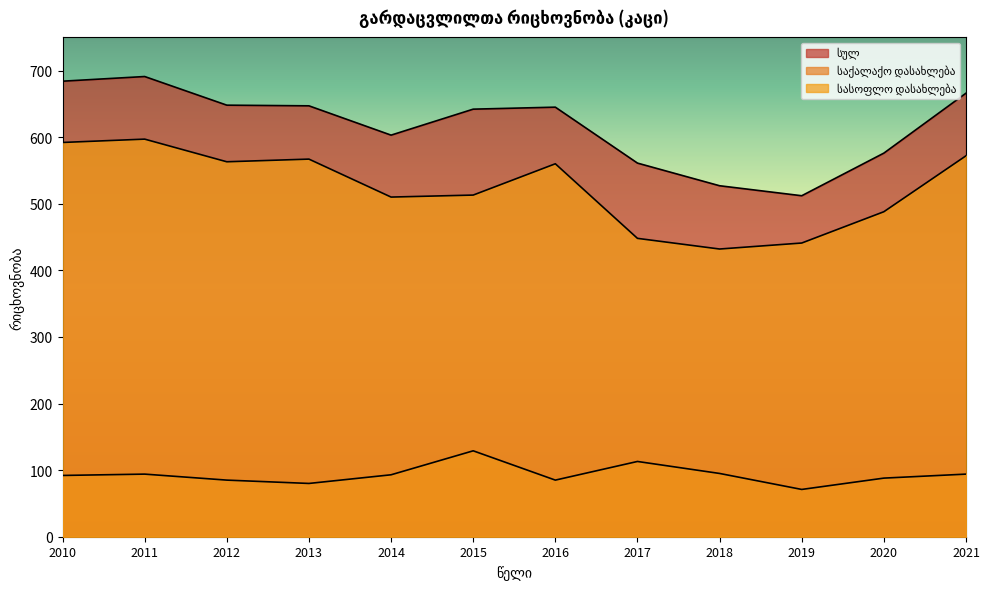

Reading left to right, transcribe all the data shown in this chart.

სულ: 2010=684	2011=691	2012=648	2013=647	2014=603	2015=642	2016=645	2017=561	2018=527	2019=512	2020=576	2021=666
საქალაქო დასახლება: 2010=92	2011=94	2012=85	2013=80	2014=93	2015=129	2016=85	2017=113	2018=95	2019=71	2020=88	2021=94
სასოფლო დასახლება: 2010=592	2011=597	2012=563	2013=567	2014=510	2015=513	2016=560	2017=448	2018=432	2019=441	2020=488	2021=572